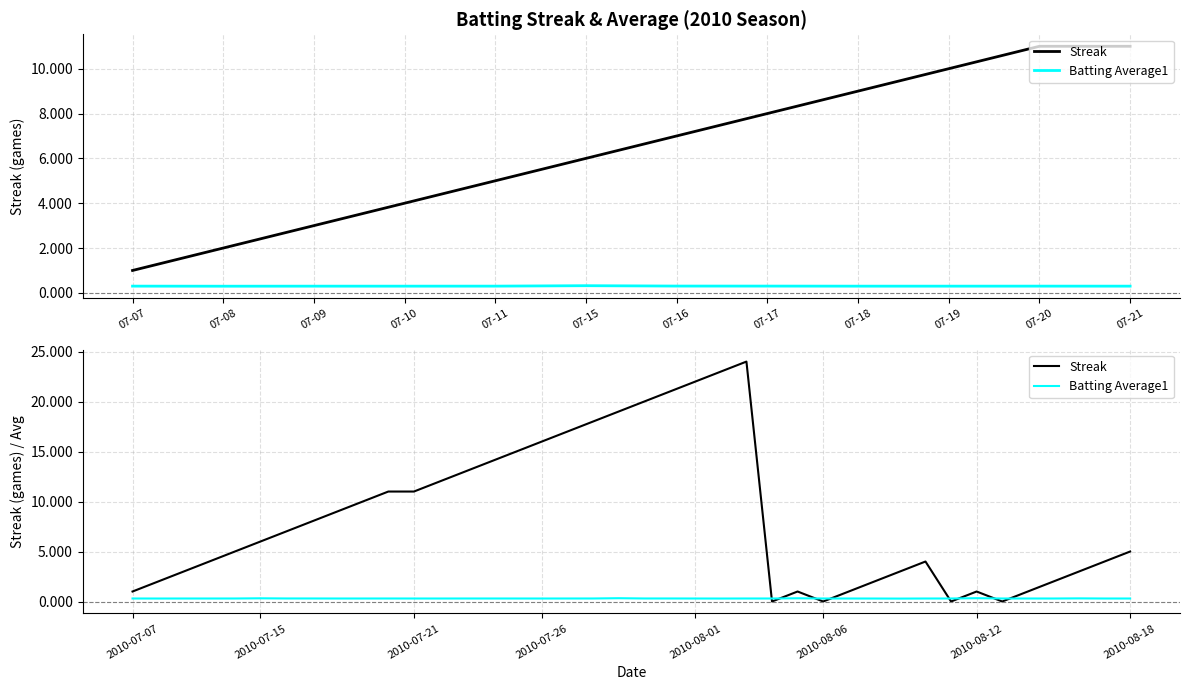

Read the Batting Average1 value at 18.

0.3